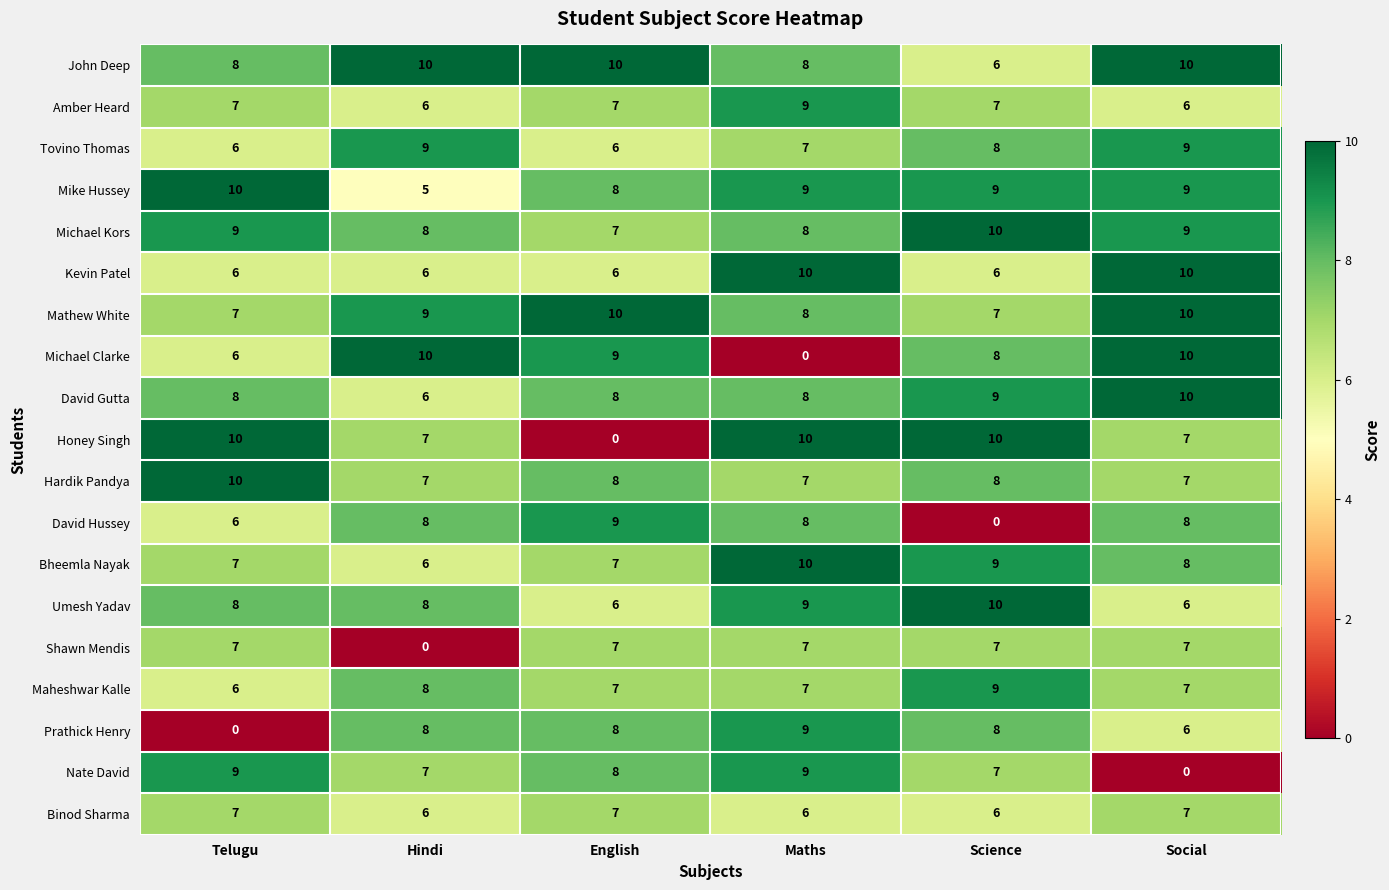

What is the sum of all Michael Kors values?

51